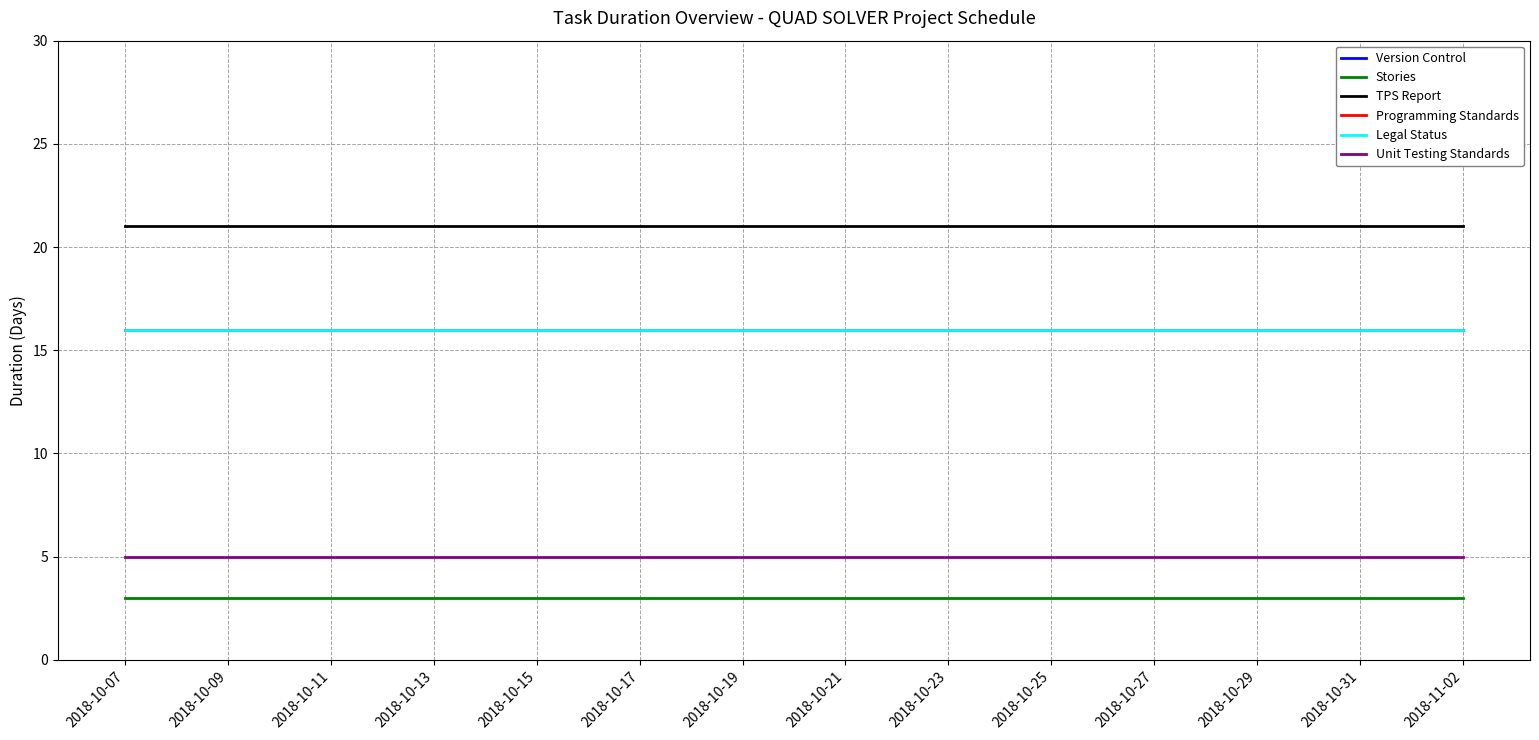

True or false: Legal Status and Stories cross at least once.

False